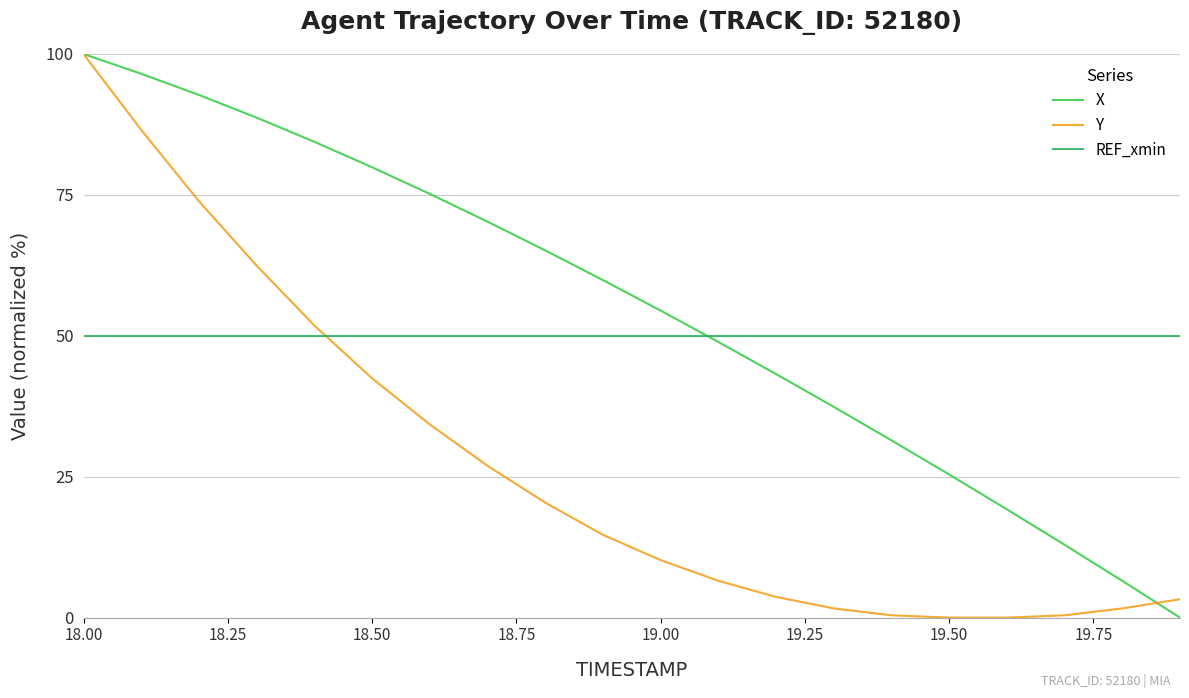

Rank the series by their average value, from lowest to highest.

Y, REF_xmin, X